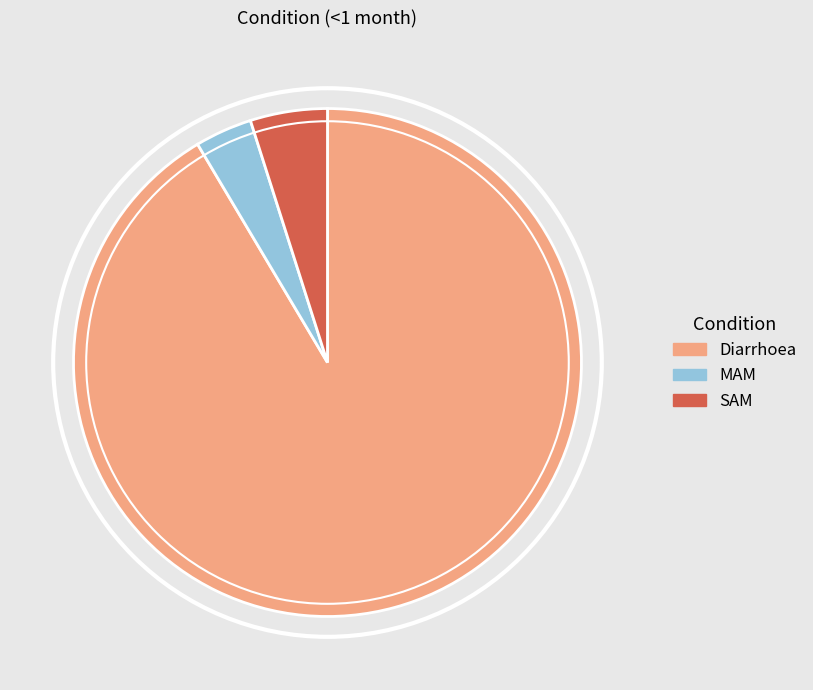

Combined, do Diarrhoea and MAM account for over 50%?

Yes